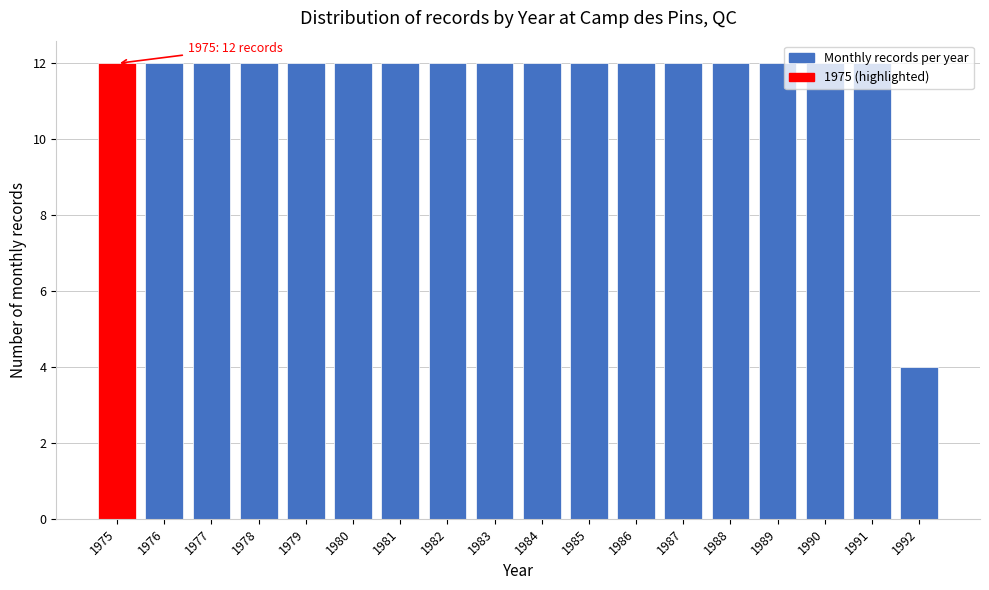

Is it true that the value at 1992 is 4?

True